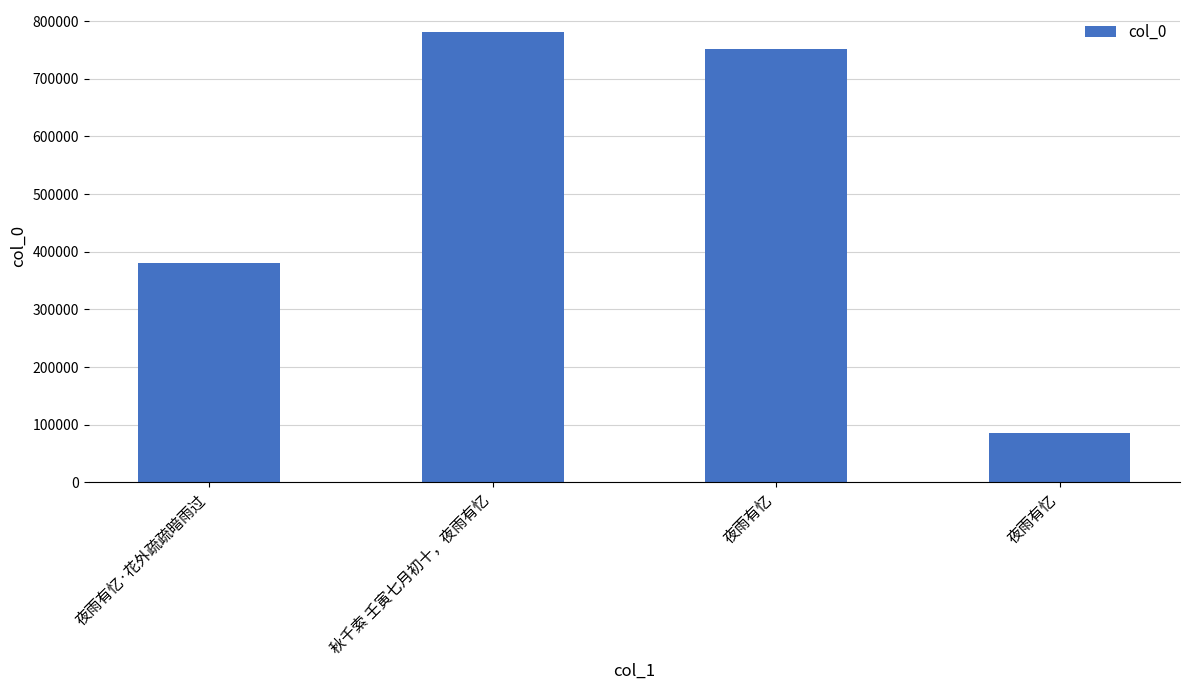

How many bars are there in total?

4